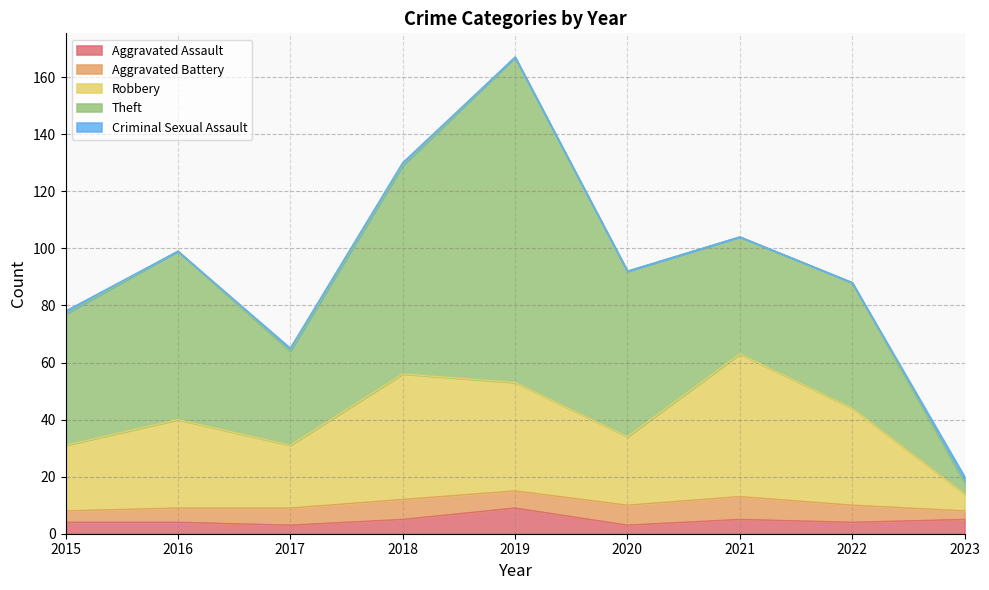

What is the highest value of the Aggravated Assault series?

9